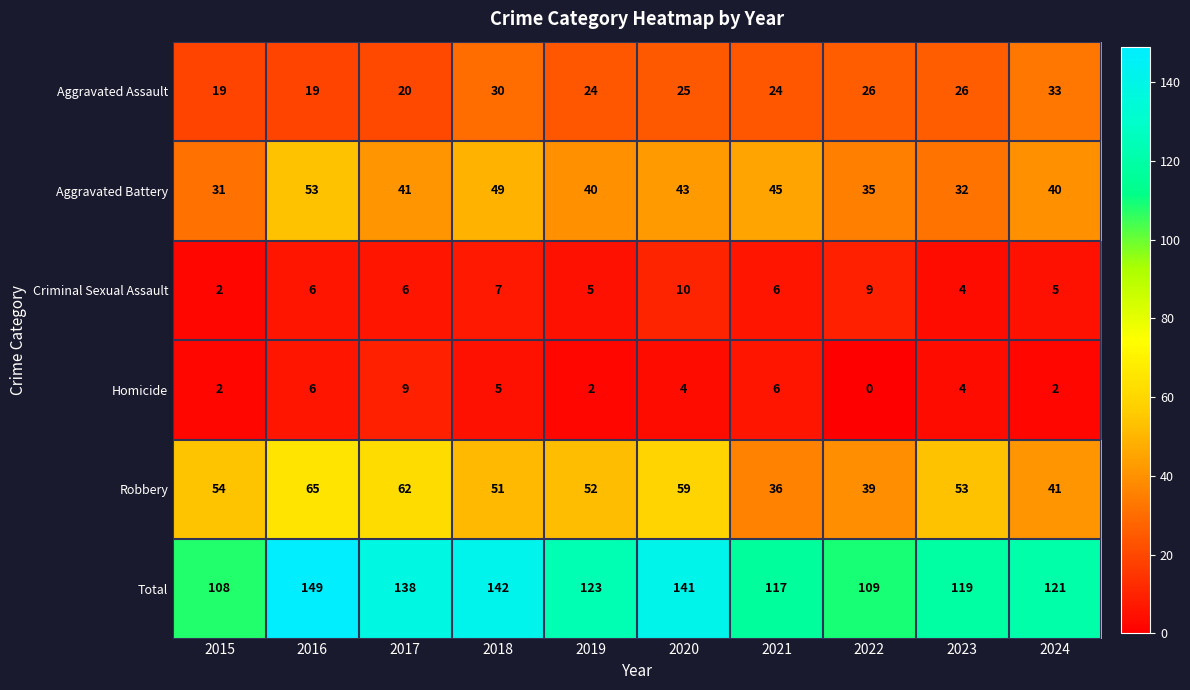

At how many categories does at least one series exceed 103?

10